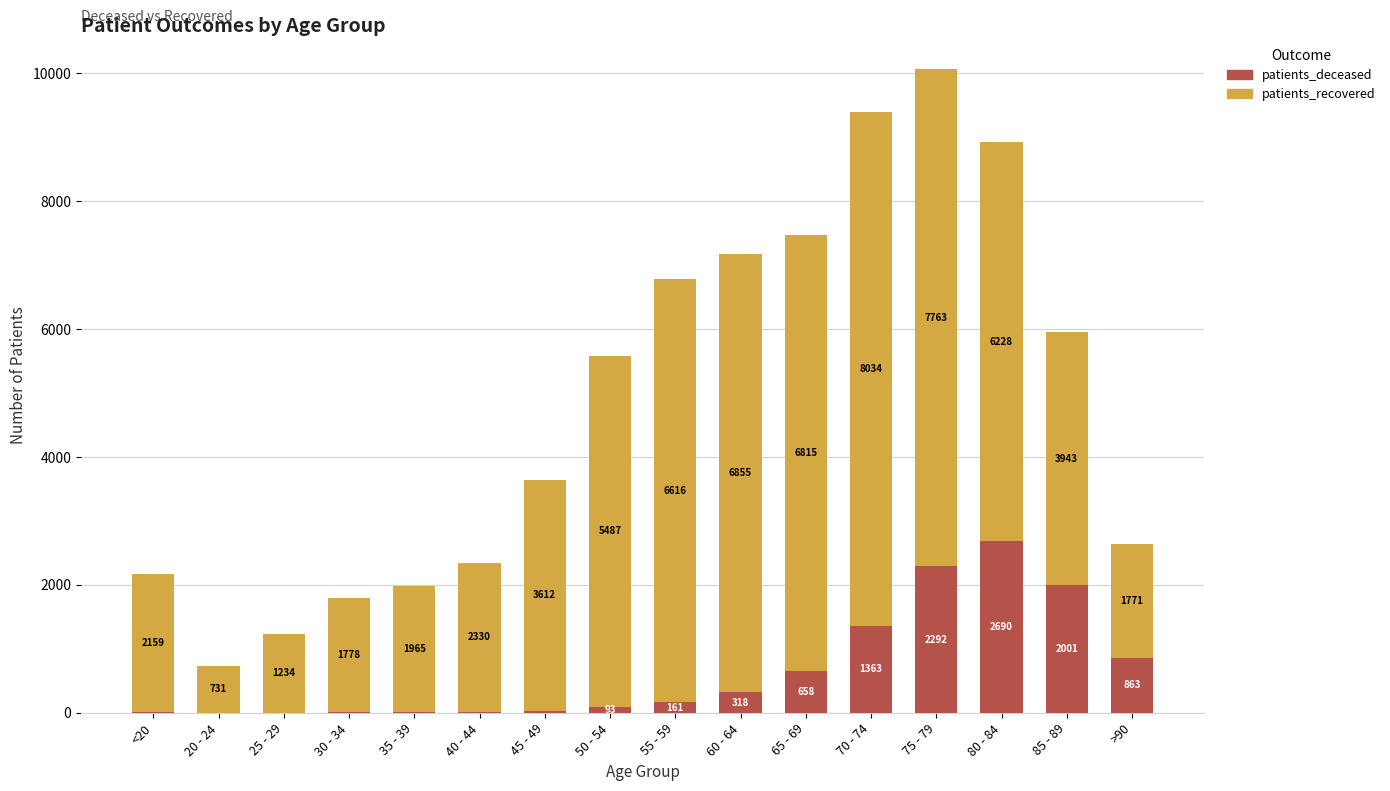

At which label is patients_deceased closest to 1346?

70 - 74